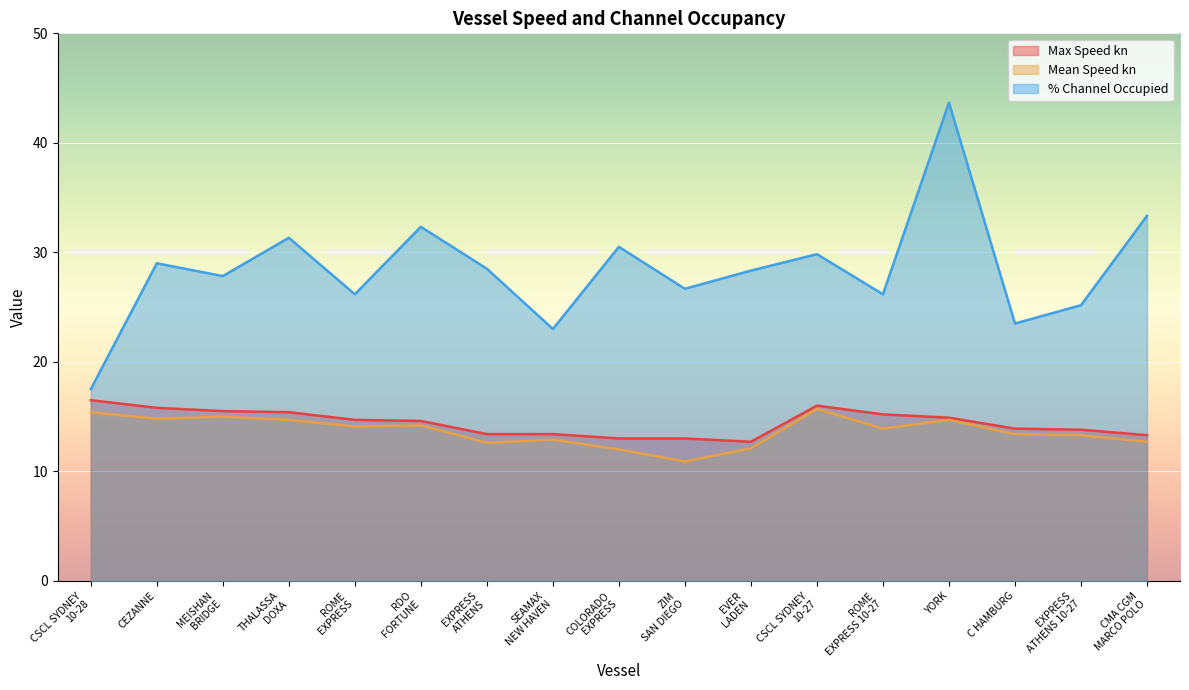

Which series has the widest spread of values?

% Channel Occupied